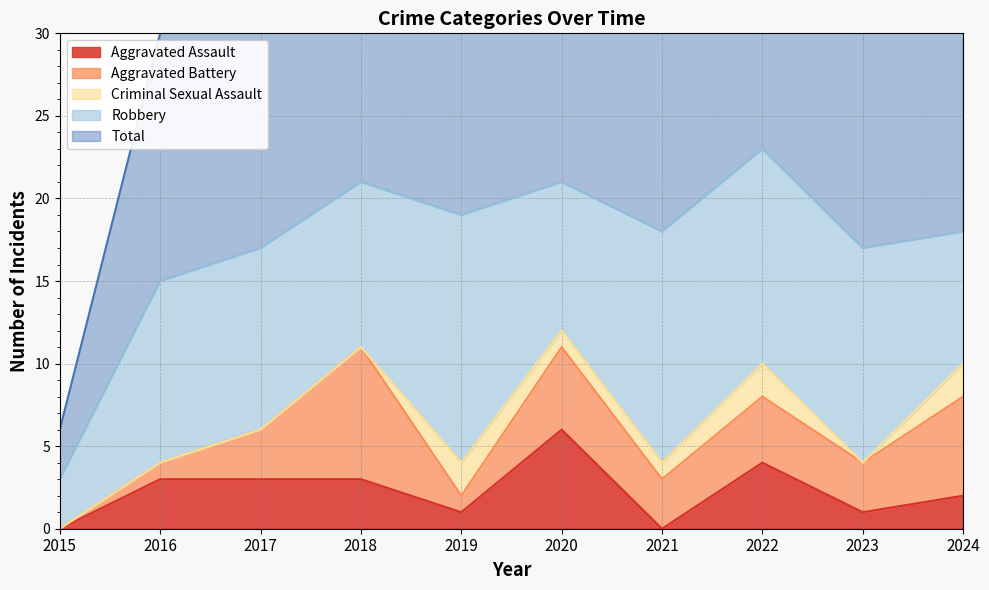

At which category does the chart reach its peak across all series?

2022